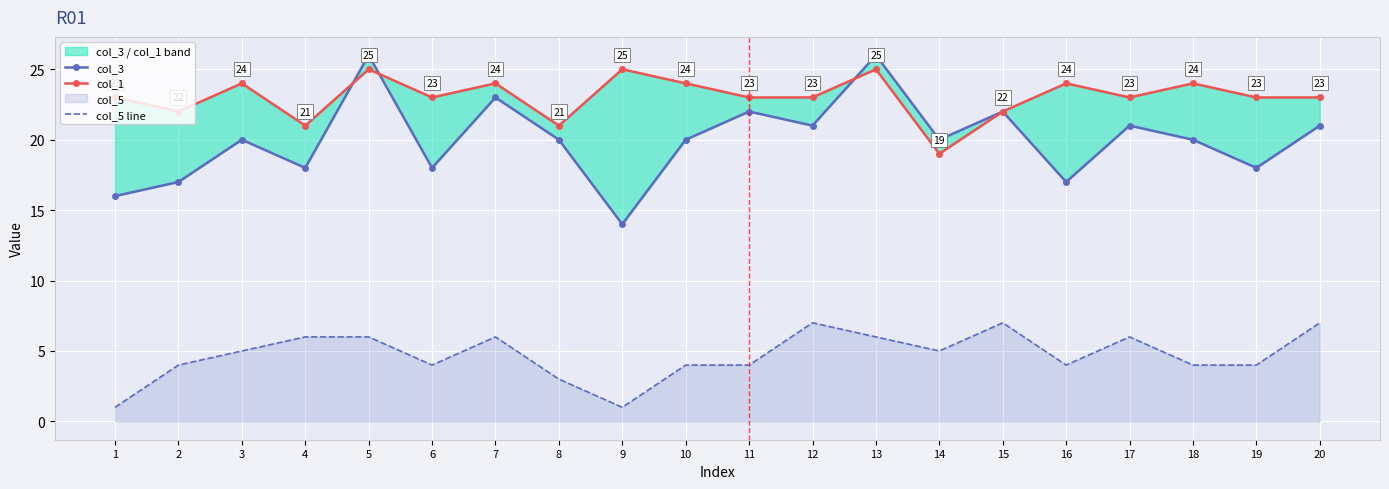

Rank the series by their maximum value, from highest to lowest.

col_3, col_1, col_5 line